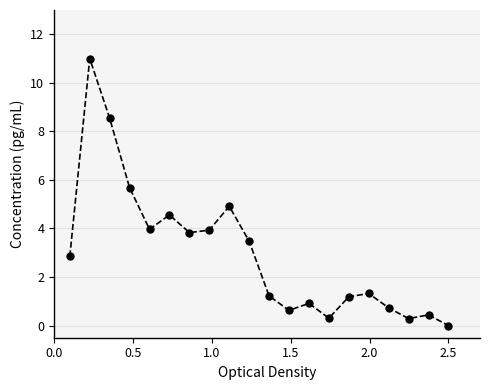

Count the number of data series in this chart.

1